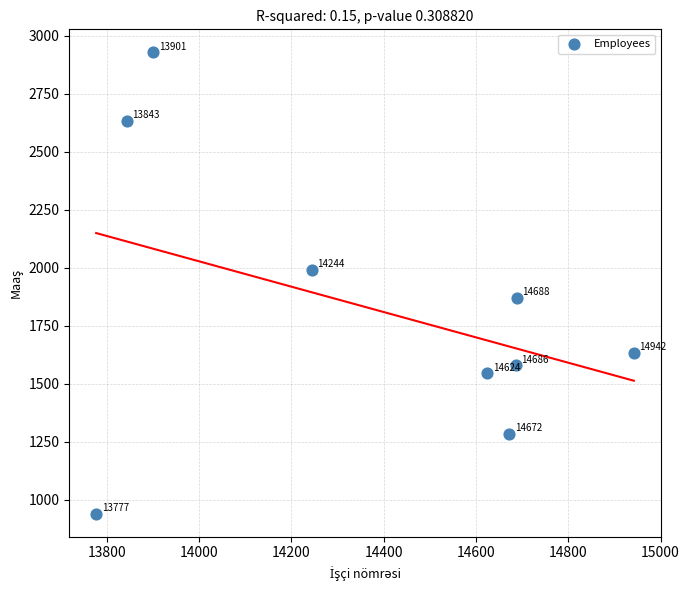

What Y value in the scatter plot is closest to 1933?

1989